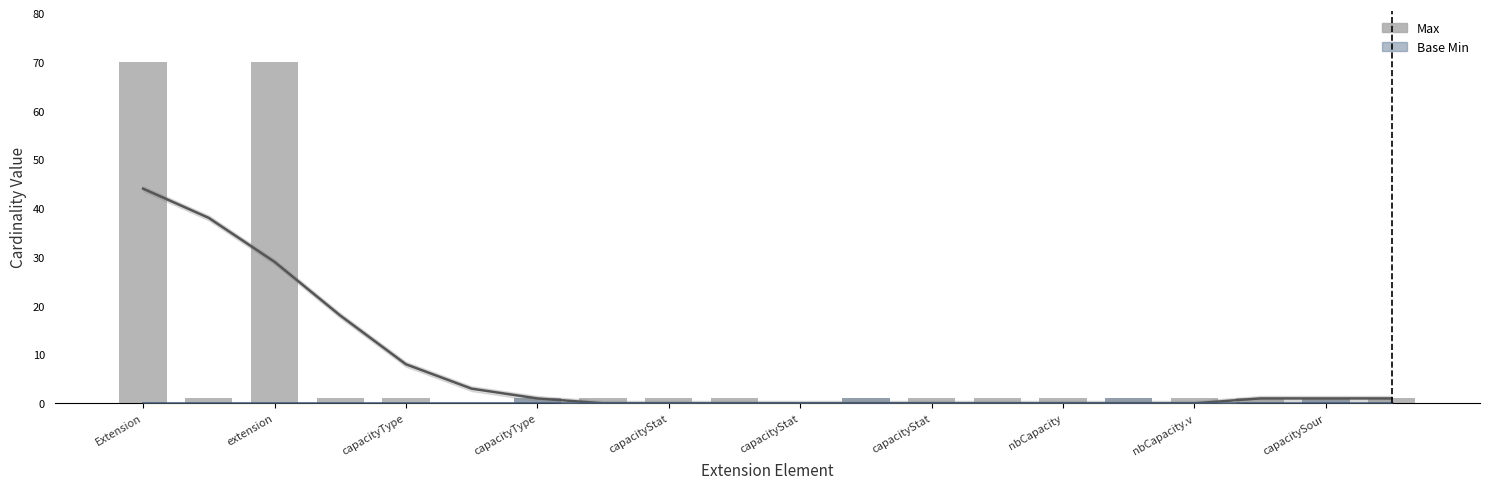

Which category has the highest value across all series?

Extension